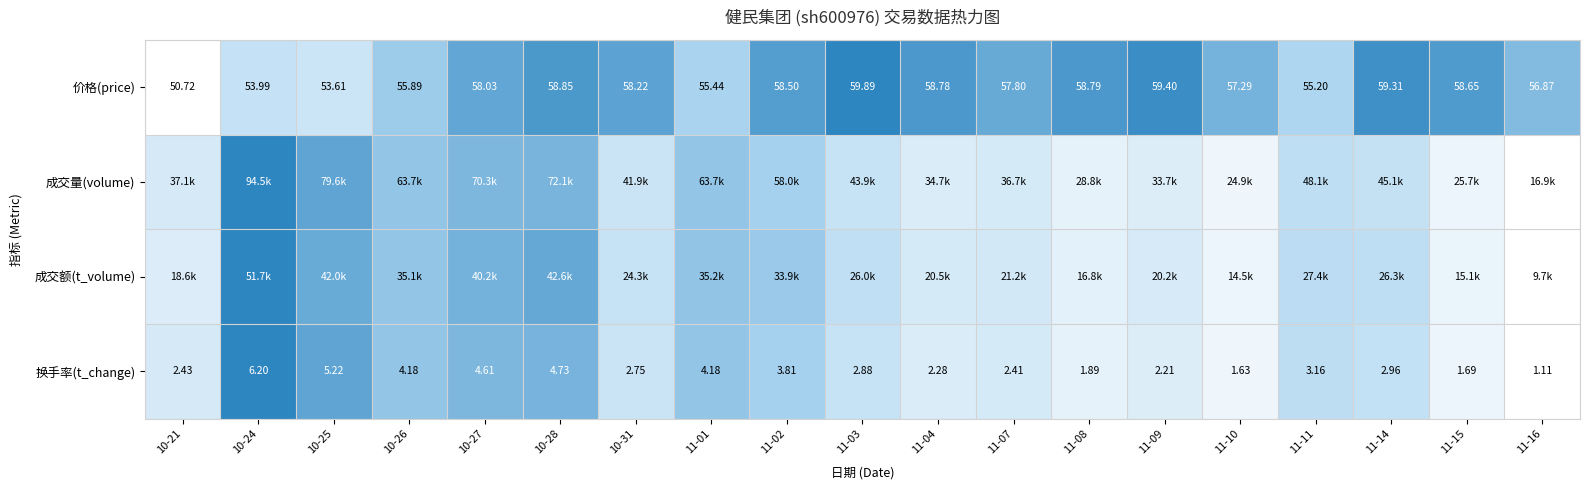

How many values in the 价格(price) series are below 58?

9